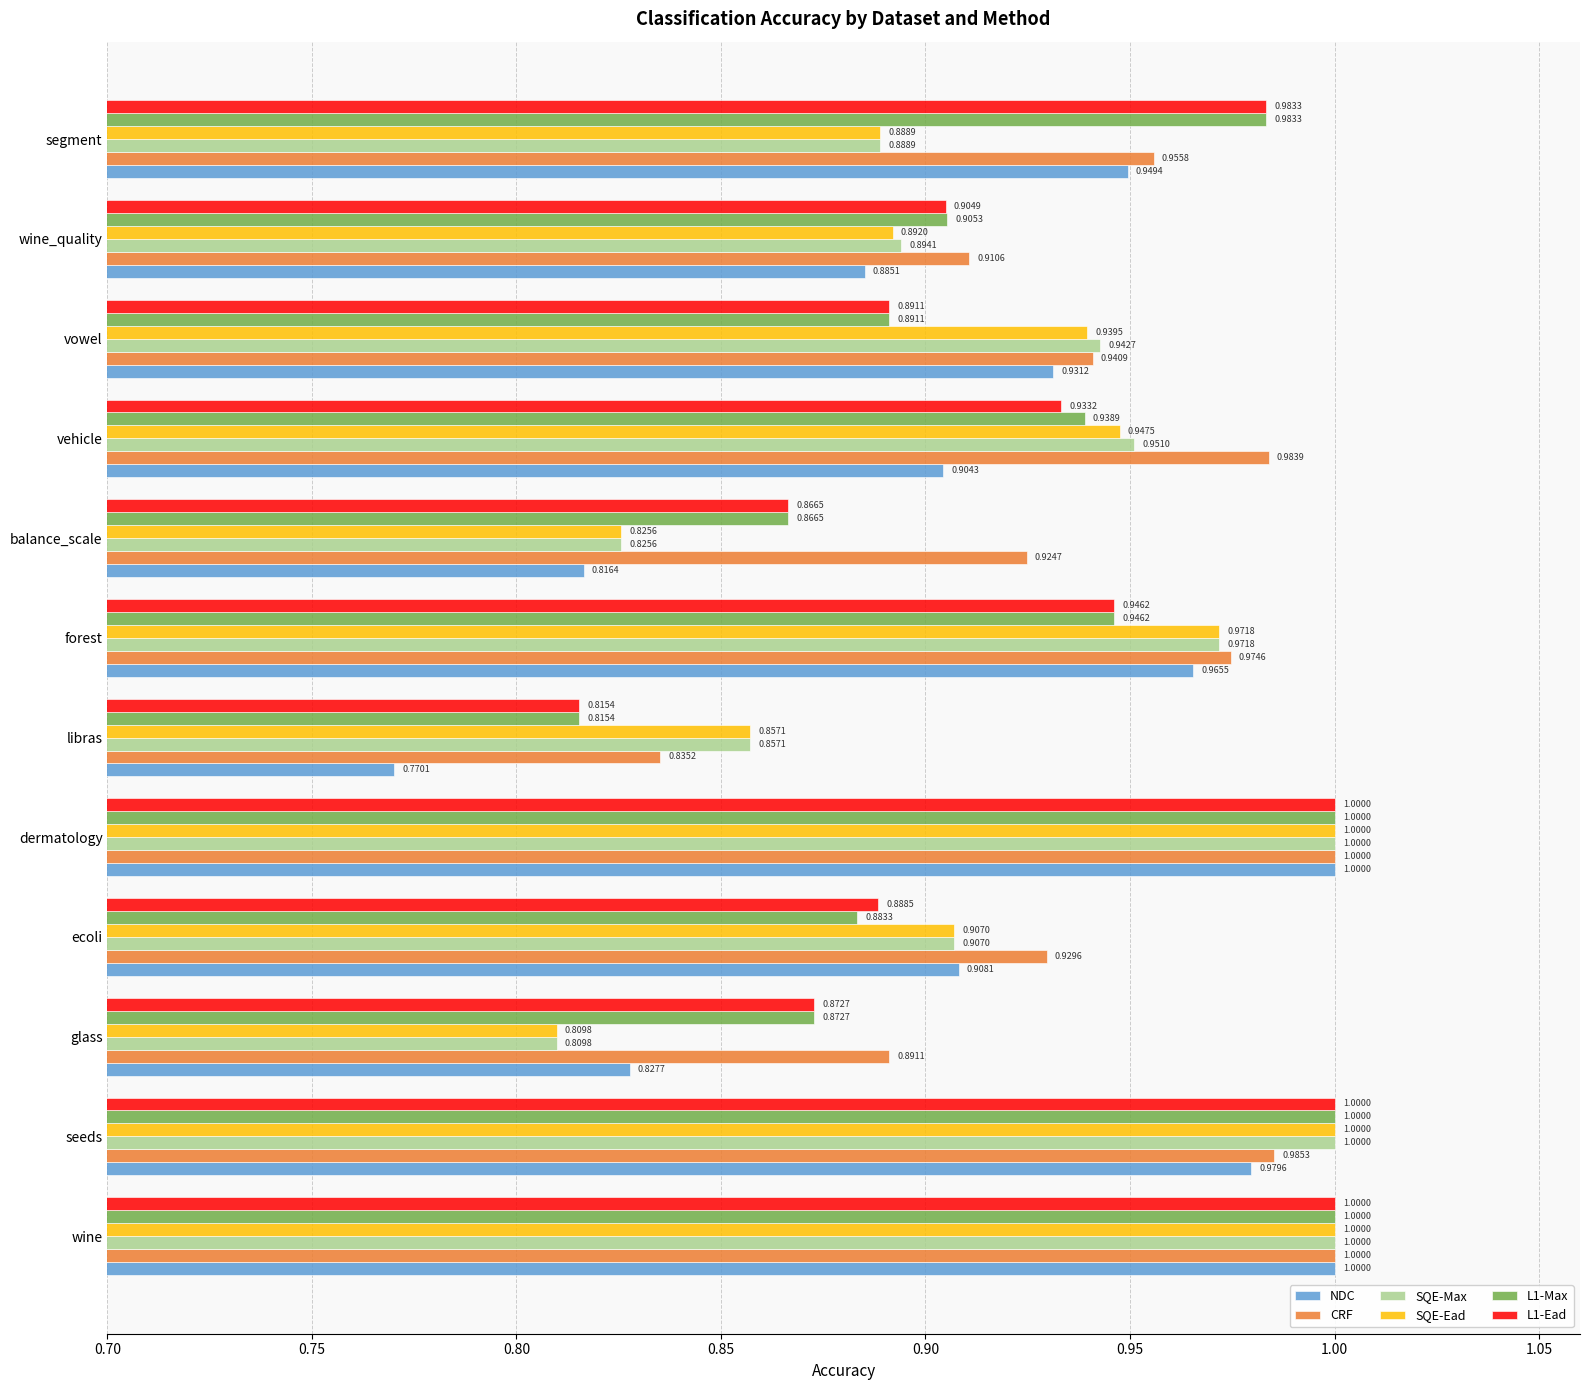

Where is L1-Max nearest to the value 0?

libras